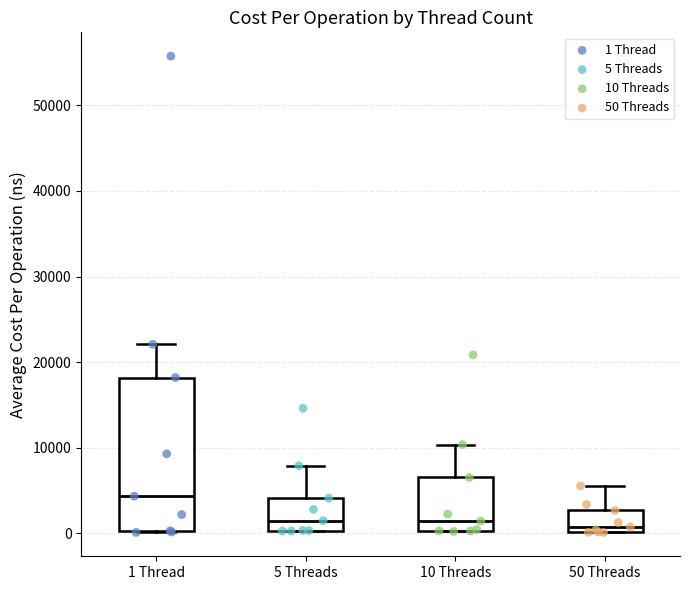

Reading left to right, transcribe this box plot: for each box, give where its median line is, the range the box spans, and where its two whiskers end, as read against the y-axis. The values are not printed on the chart, so give them approximately, as read against the axis.

1 Thread: median 4000, box 0 to 18000, whiskers 0 to 22000
5 Threads: median 1000, box 0 to 4000, whiskers 0 to 8000
10 Threads: median 1000, box 0 to 7000, whiskers 0 to 10000
50 Threads: median 1000, box 0 to 3000, whiskers 0 to 6000